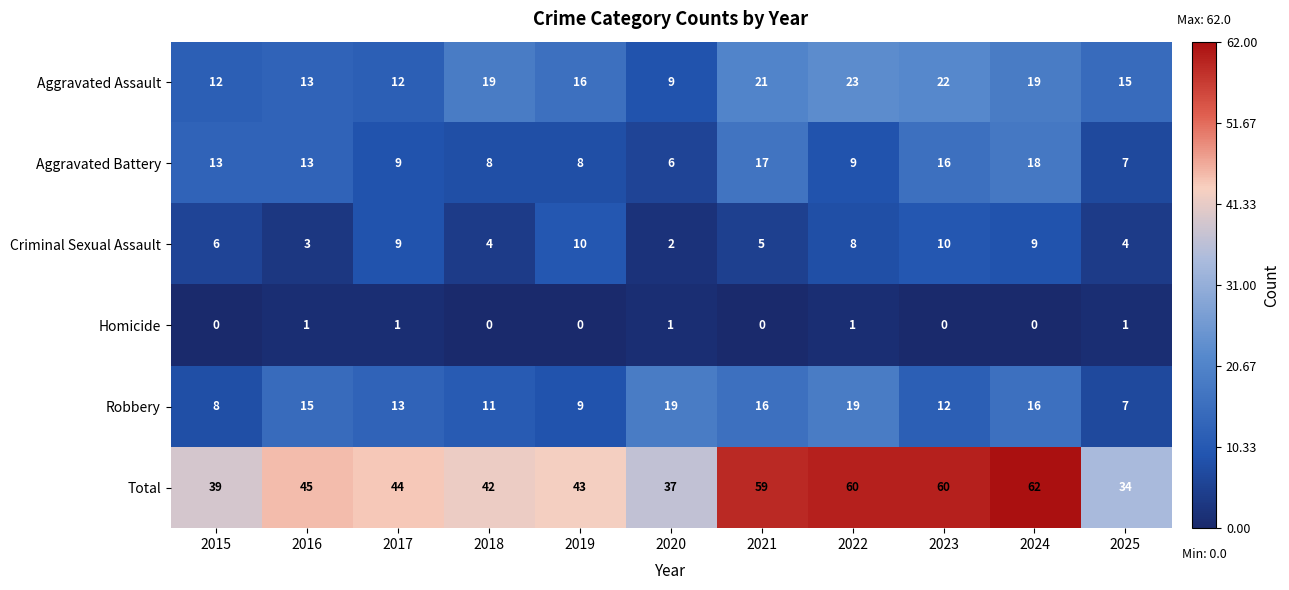

Which series changed the most between 2019 and 2024?

Total